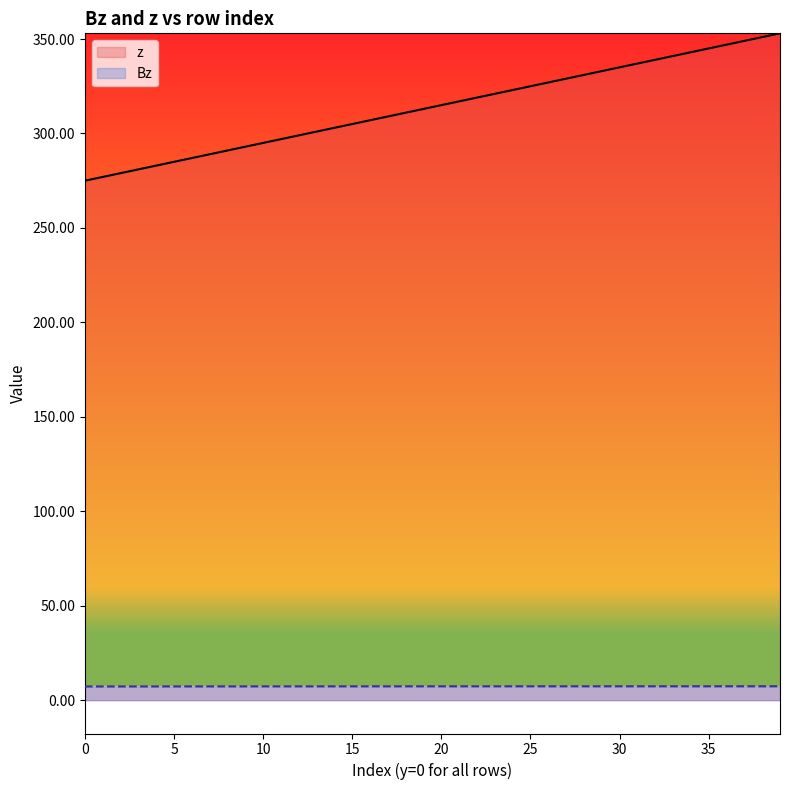

What are all the series names shown in the legend?

z, Bz